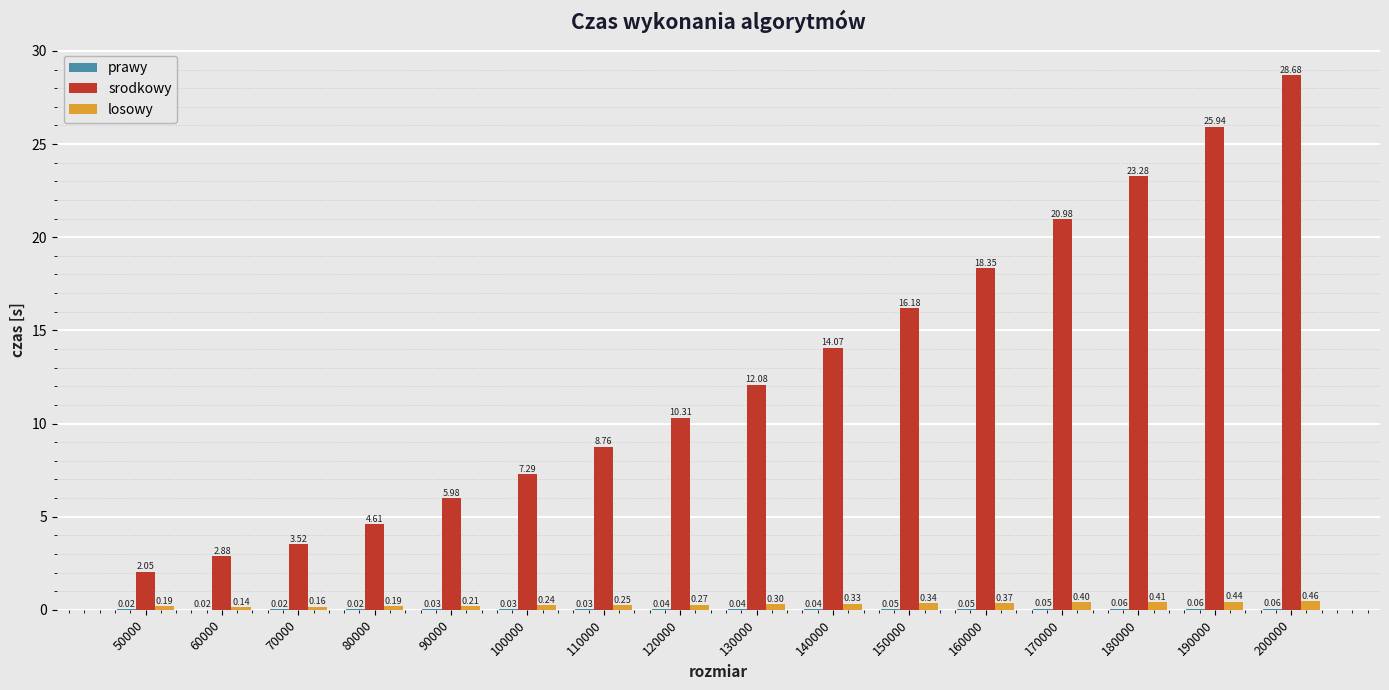

What is the total value across all series at 190000?

26.4